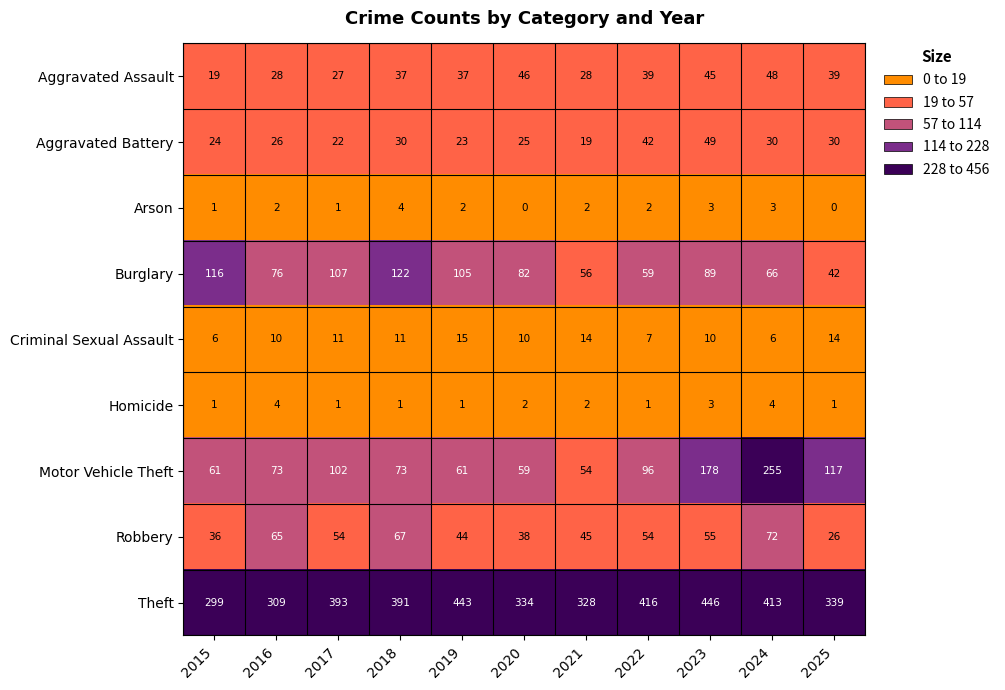

True or false: Arson has a value of 1 at 2015.

True